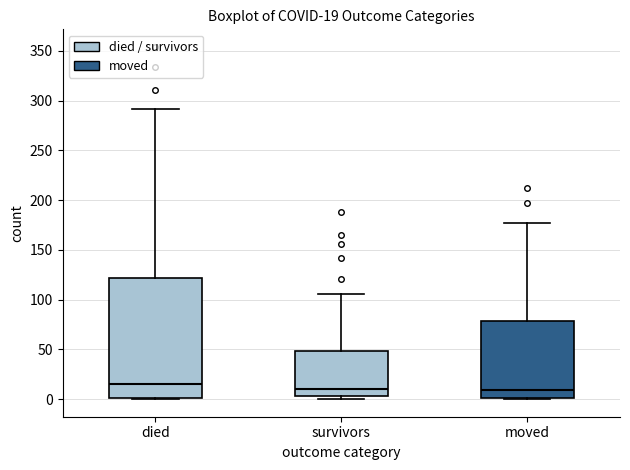

Comparing the boxes themselves (not the whiskers), which one is the tallest?

died